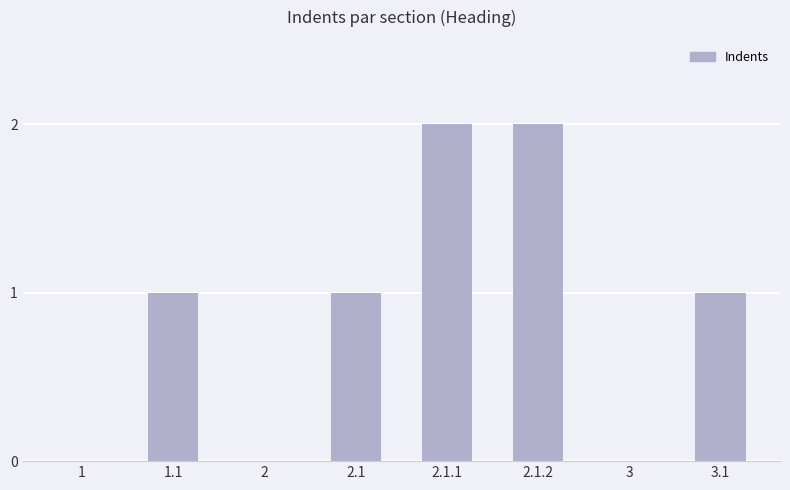

Reading left to right, transcribe all the data shown in this chart.

0	1	0	1	2	2	0	1